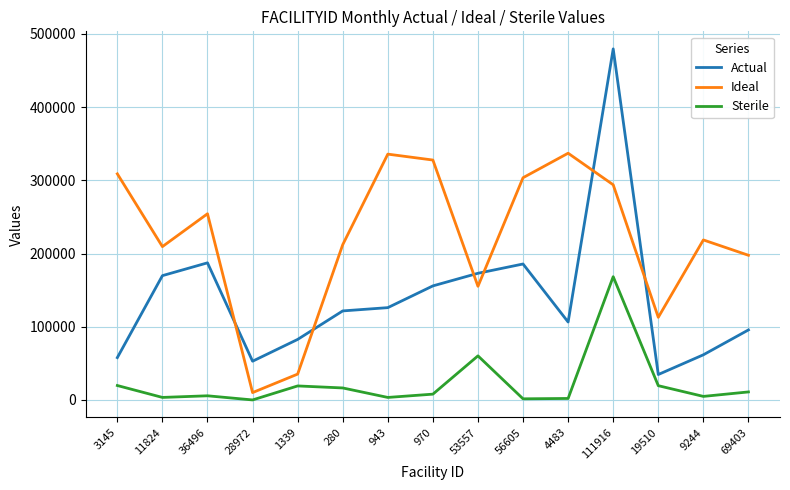

Is it true that Actual equals 106485.0 at 4483?

True